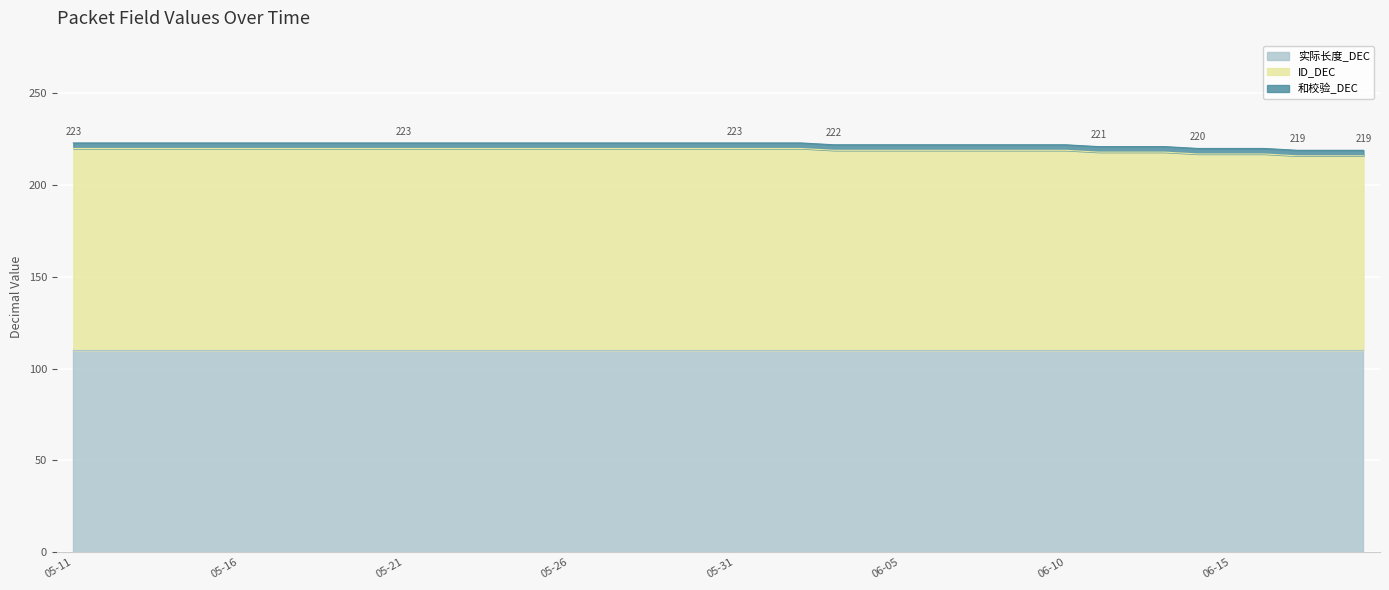

Is the value of 和校验_DEC at 2025-05-19 greater than the value of ID_DEC at 2025-06-15?

No